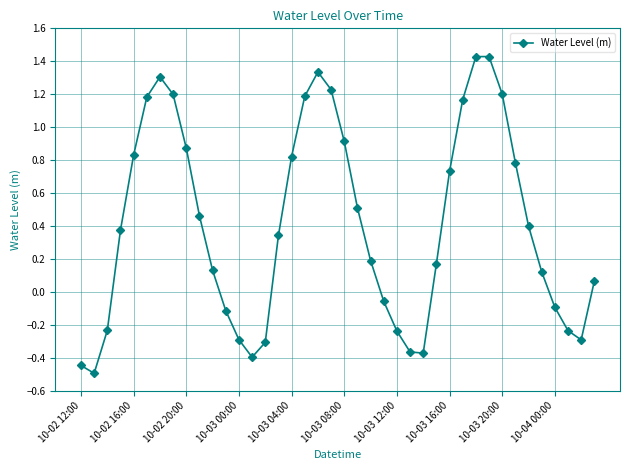

True or false: the data has more than 0 interior local peaks.

True